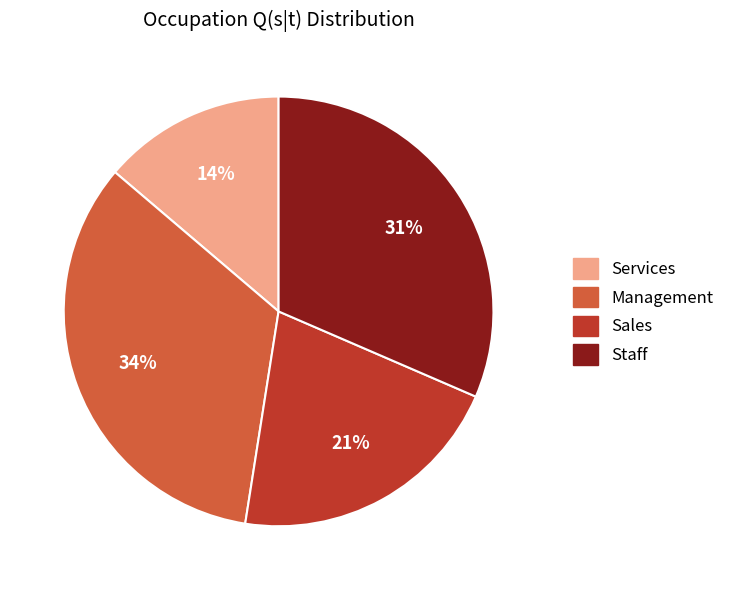

Is it true that Sales is 32% of the pie?

False